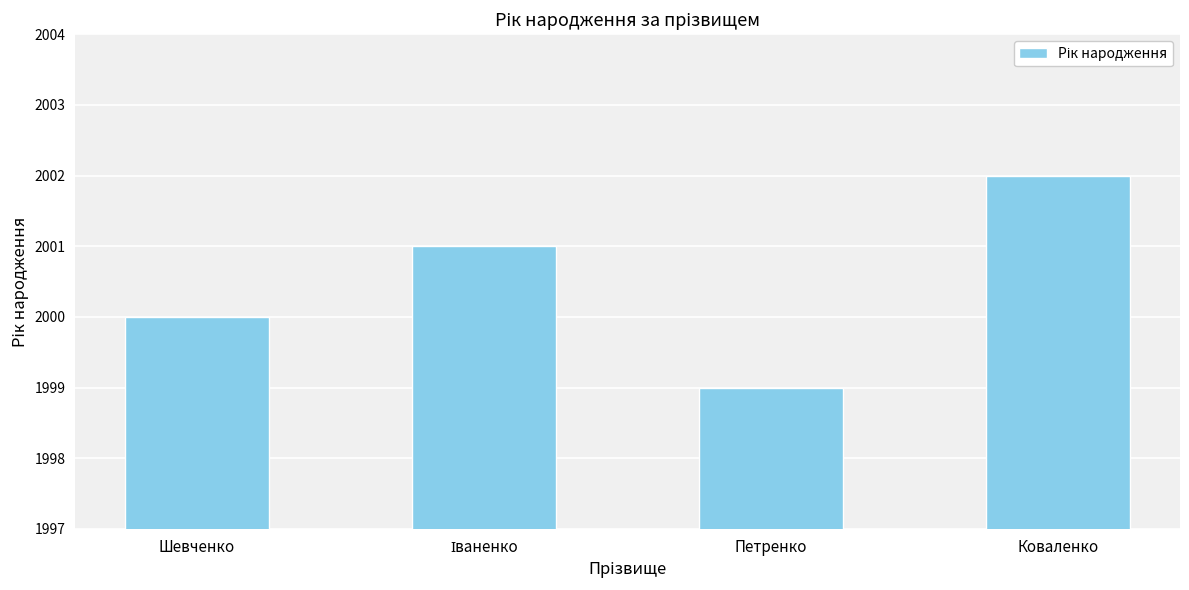

Which has a higher value, Петренко or Коваленко?

Коваленко